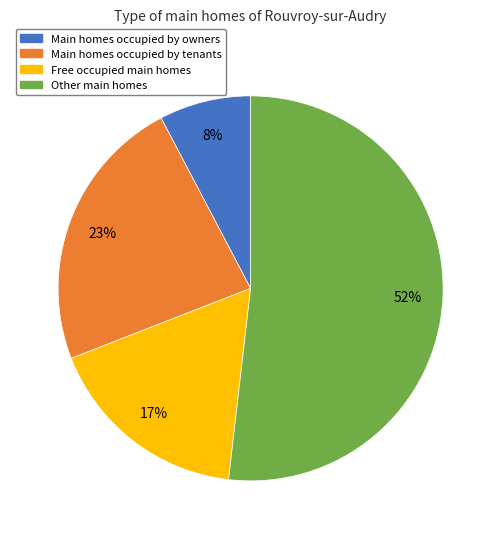

Rank the categories by value from lowest to highest.

Main homes occupied by owners, Free occupied main homes, Main homes occupied by tenants, Other main homes